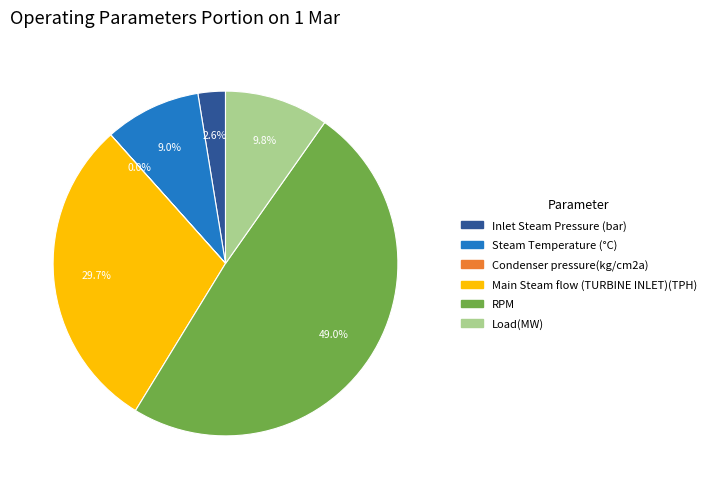

Is it true that Inlet Steam Pressure (bar) is 12% of the pie?

False